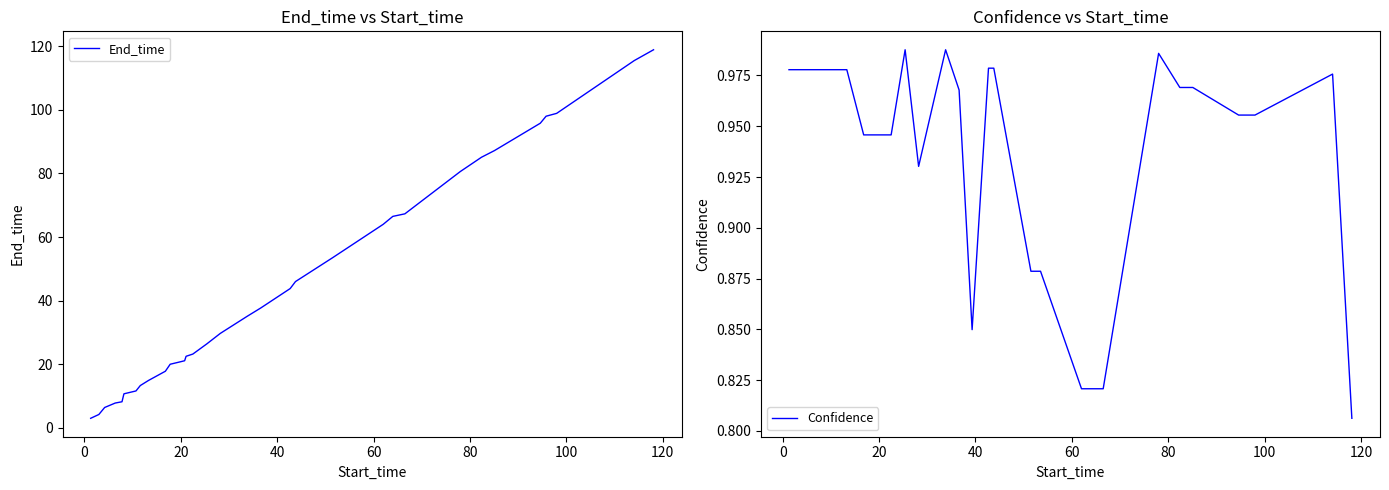

What is the minimum value for End_time?

3.0